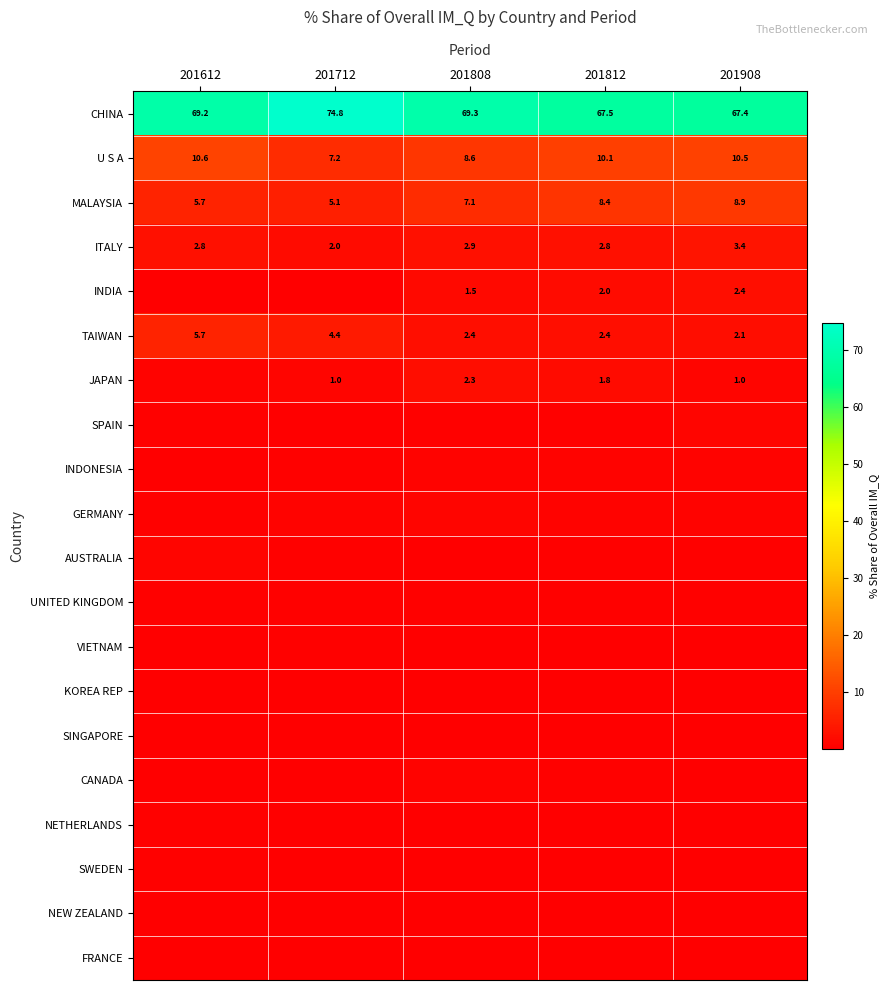

Between 201812 and 201908, which series saw the biggest shift?

JAPAN